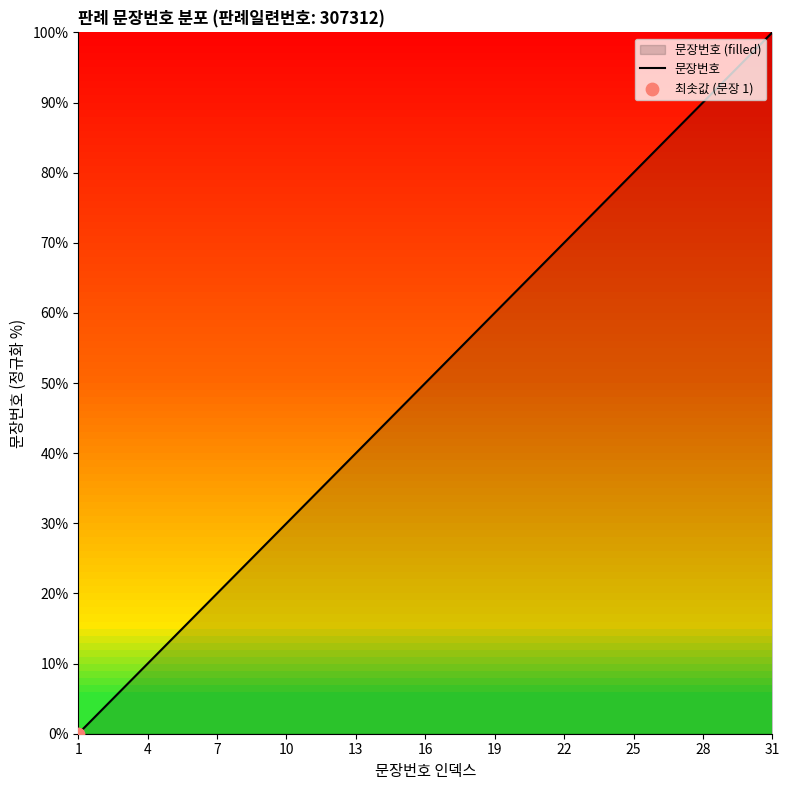

Which has a higher value, 7 or 16?

16